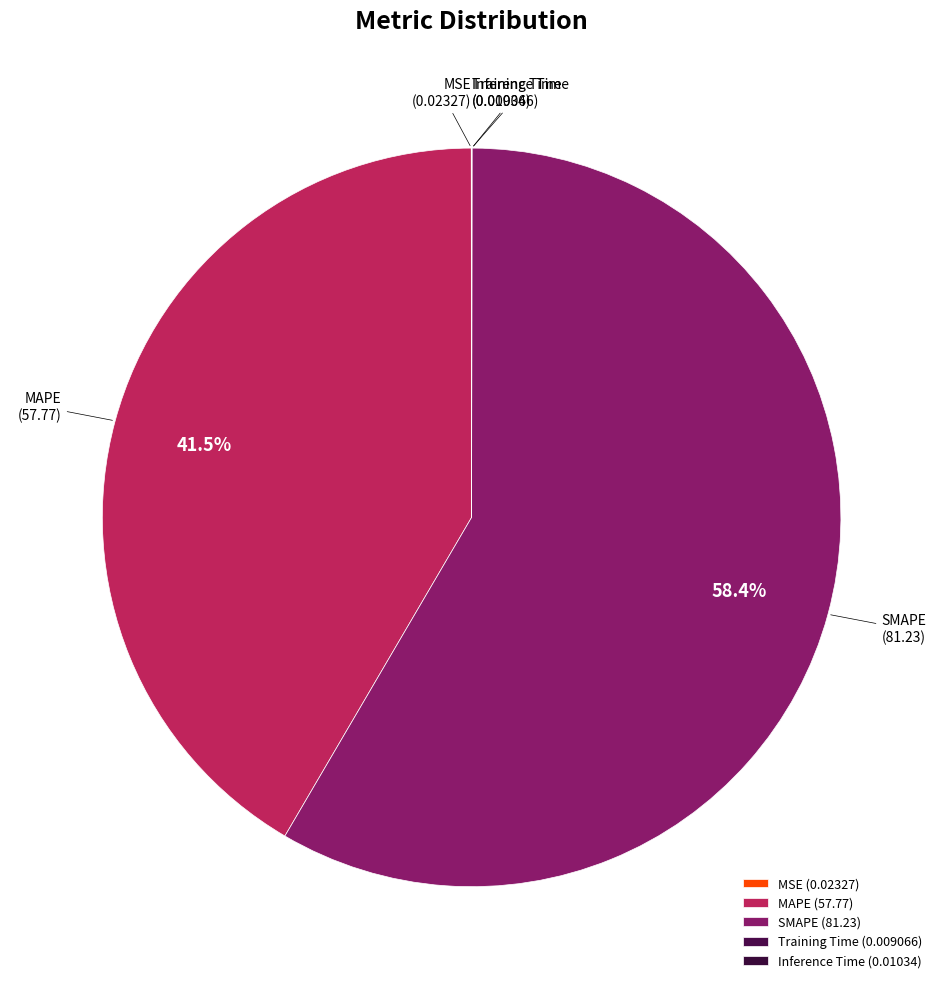

Does SMAPE account for over 50% of the chart?

Yes